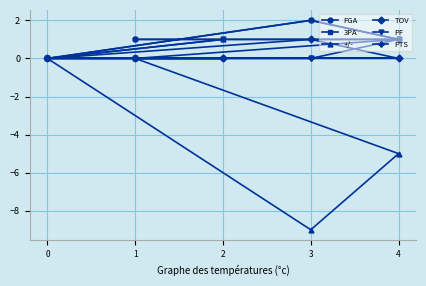

What is the sum of all 3PA values?

4